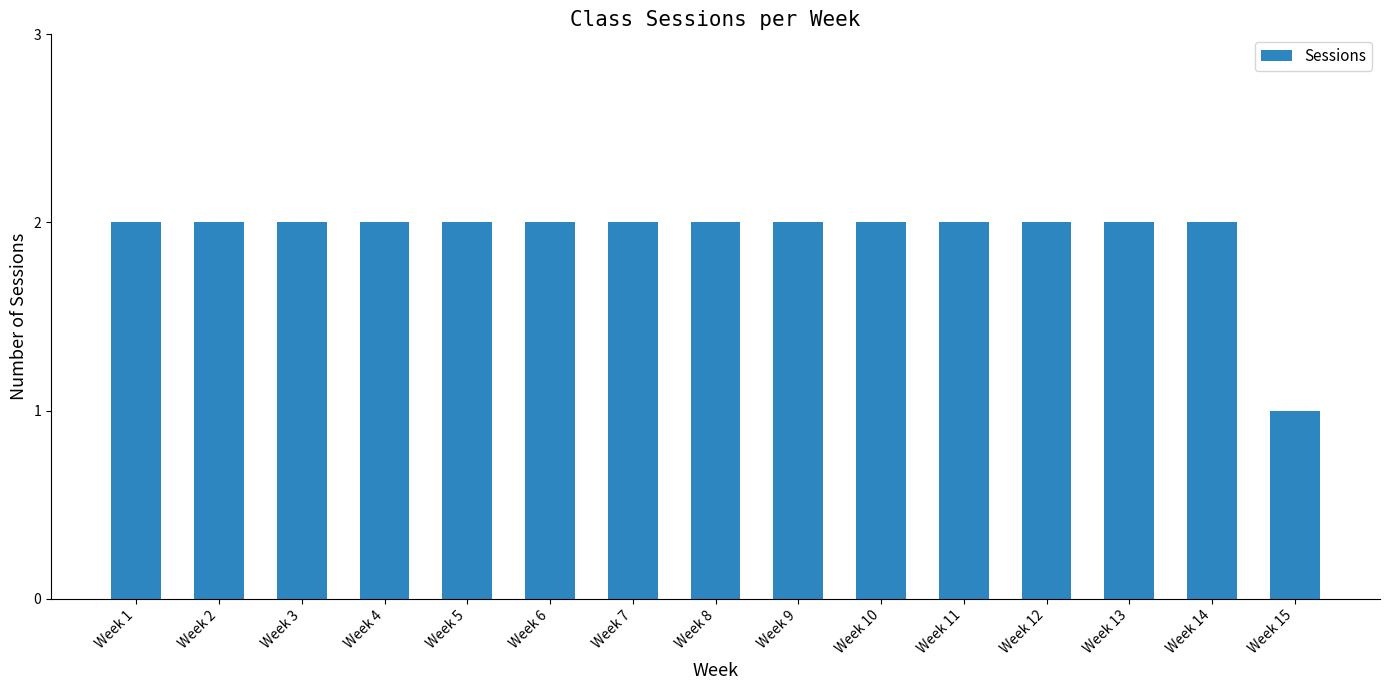

What is the value of the 8th bar from the left?

2